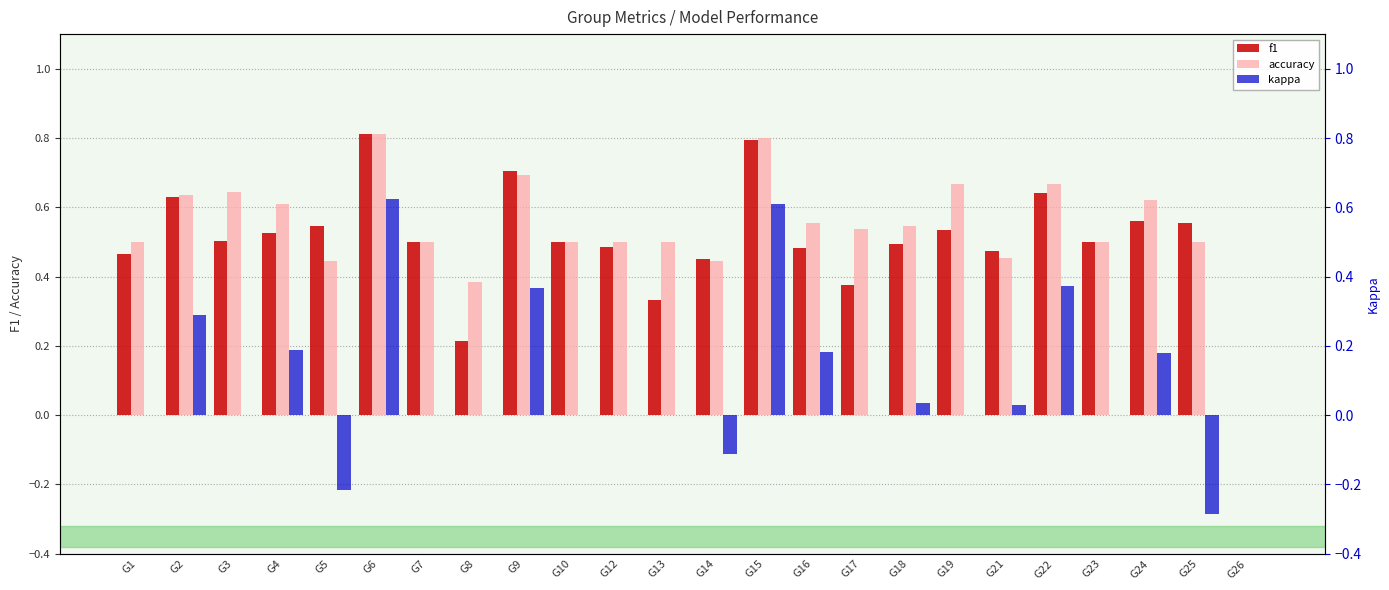

Is it true that kappa equals -0.0 at G14?

False